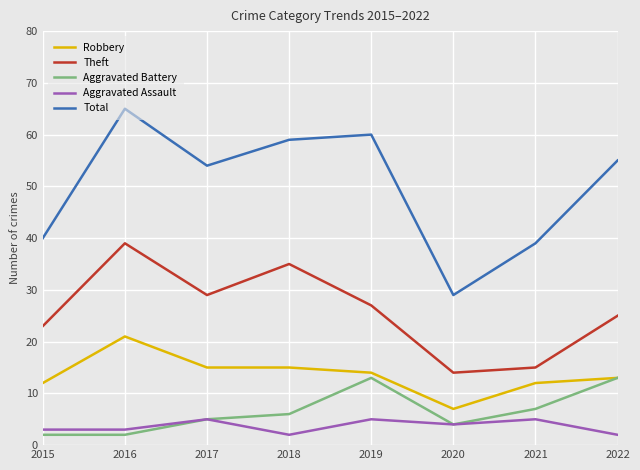

Reading left to right, transcribe all the data shown in this chart.

Robbery: 12	21	15	15	14	7	12	13
Theft: 23	39	29	35	27	14	15	25
Aggravated Battery: 2	2	5	6	13	4	7	13
Aggravated Assault: 3	3	5	2	5	4	5	2
Total: 40	65	54	59	60	29	39	55